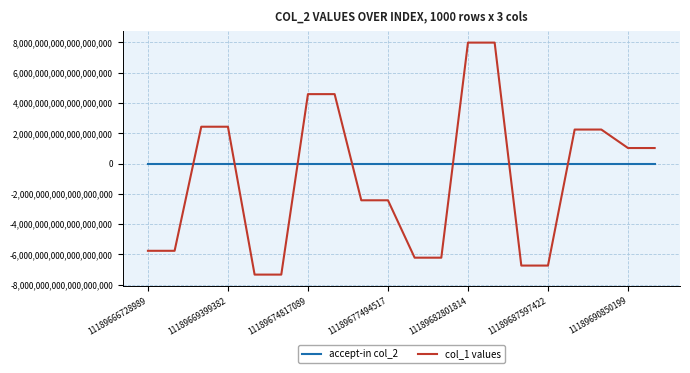

Which series has the largest range (max minus min)?

col_1 values